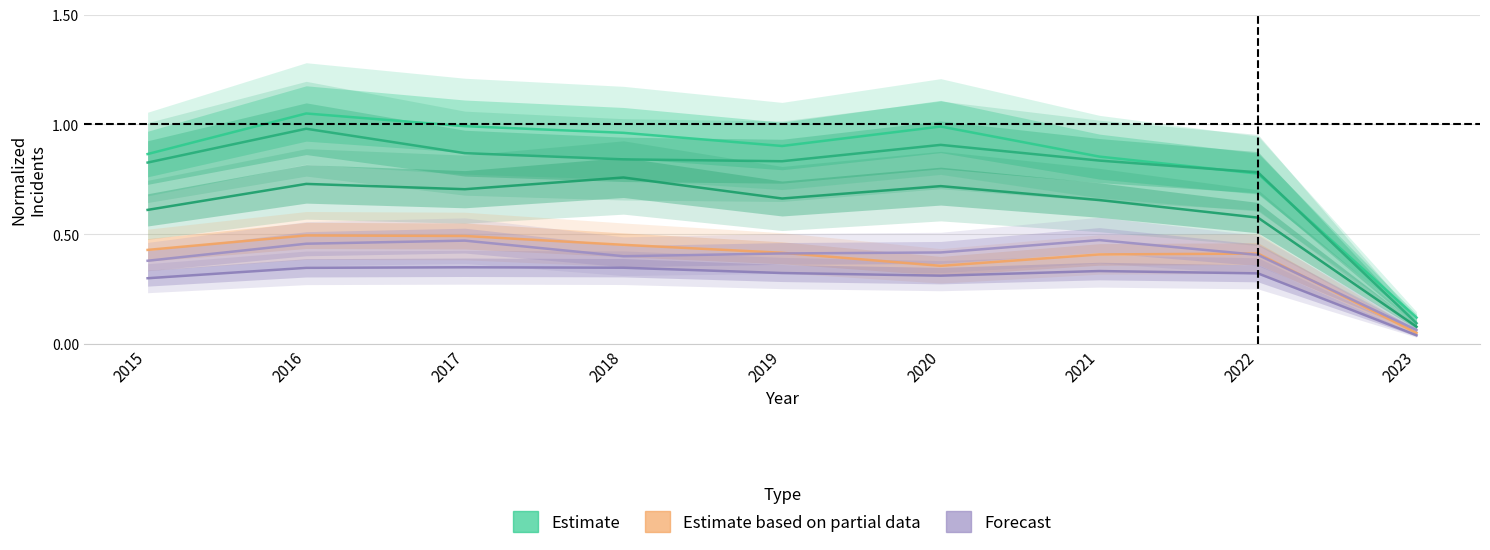

True or false: Grand Crossing and Chicago Lawn cross at least once.

False